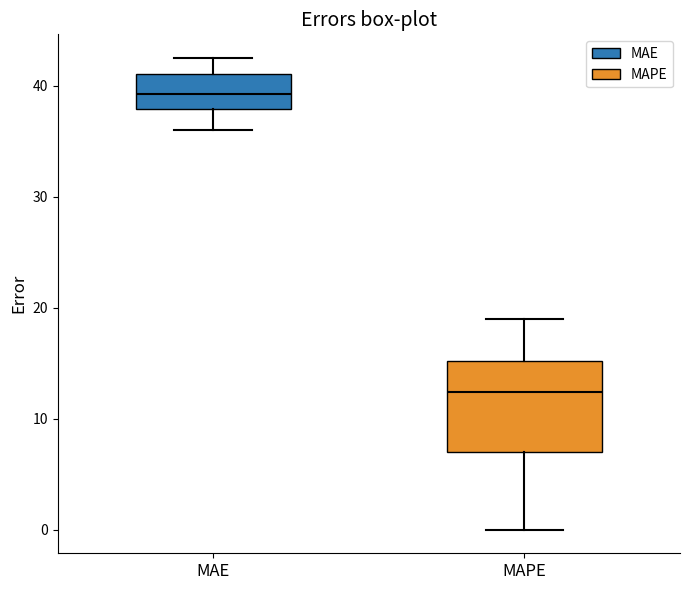

Comparing the boxes themselves (not the whiskers), which one is the tallest?

MAPE